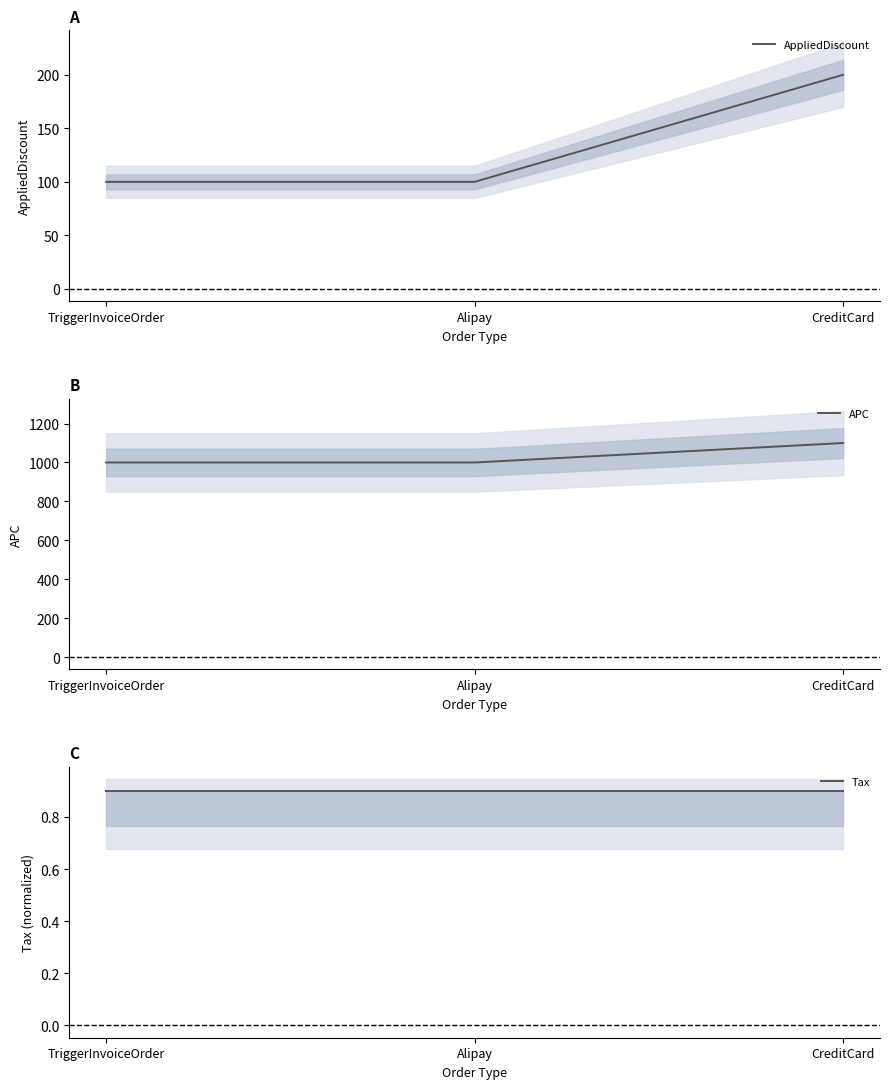

Between CreditCard and TriggerInvoiceOrder, which is larger?

CreditCard